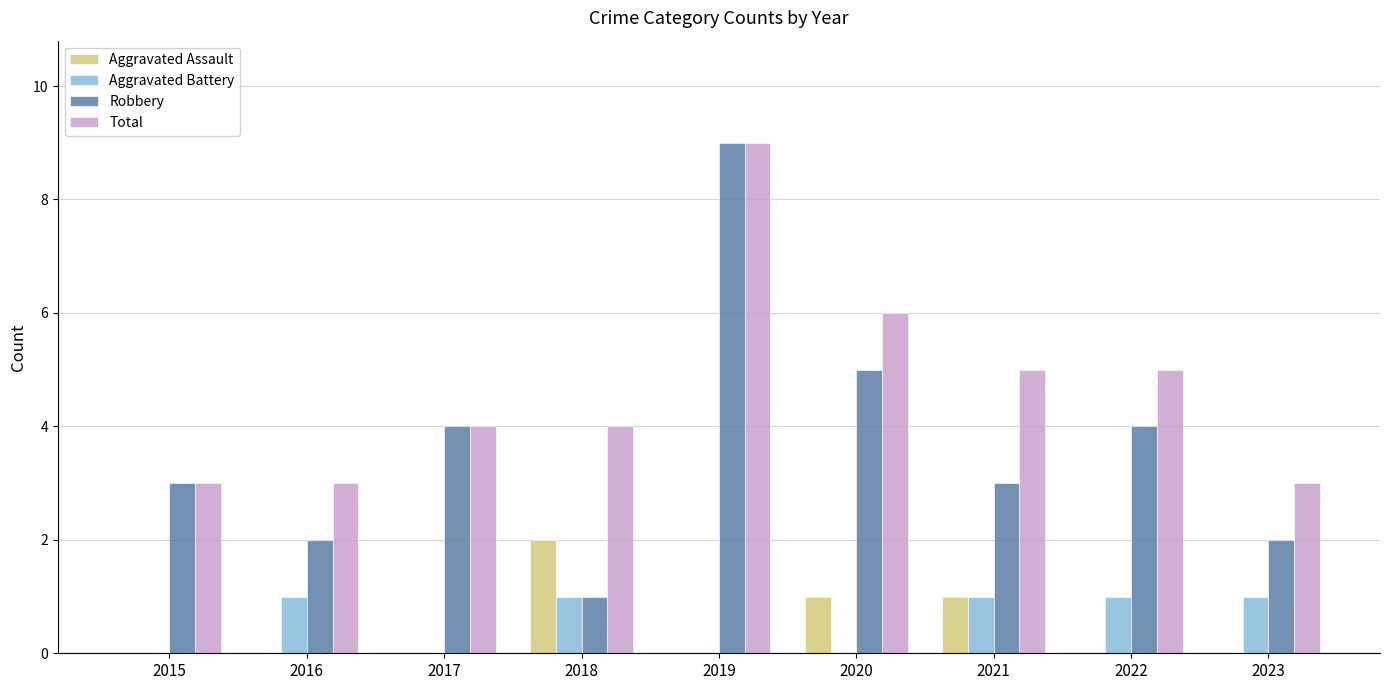

What is the sum of all Robbery values?

33